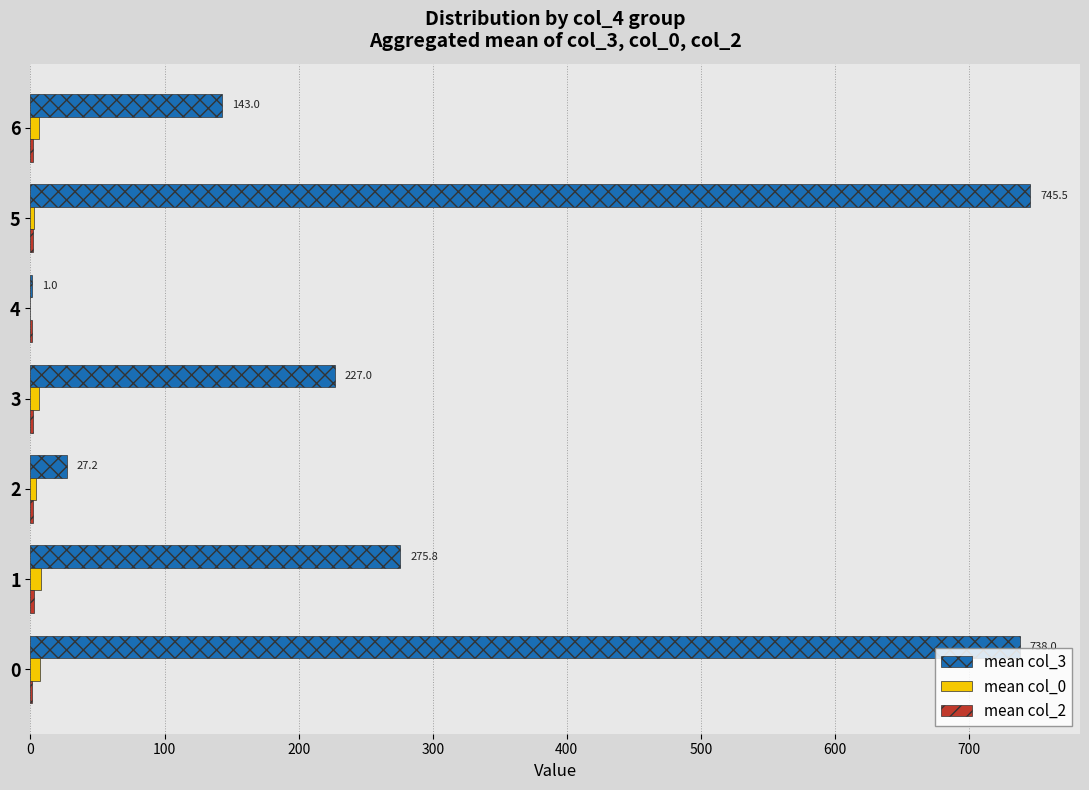

Which category has the highest value in the mean col_3 series?

5